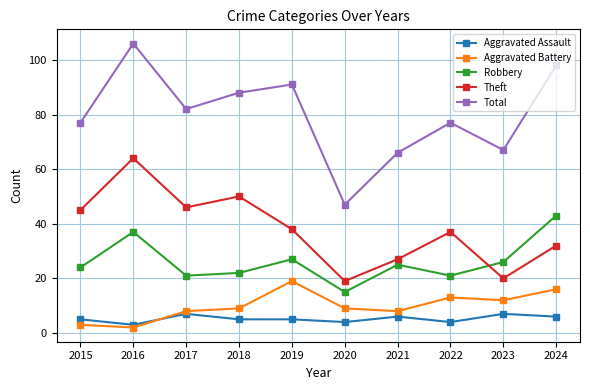

What is the value of the Robbery point at the 4th from the left?

22